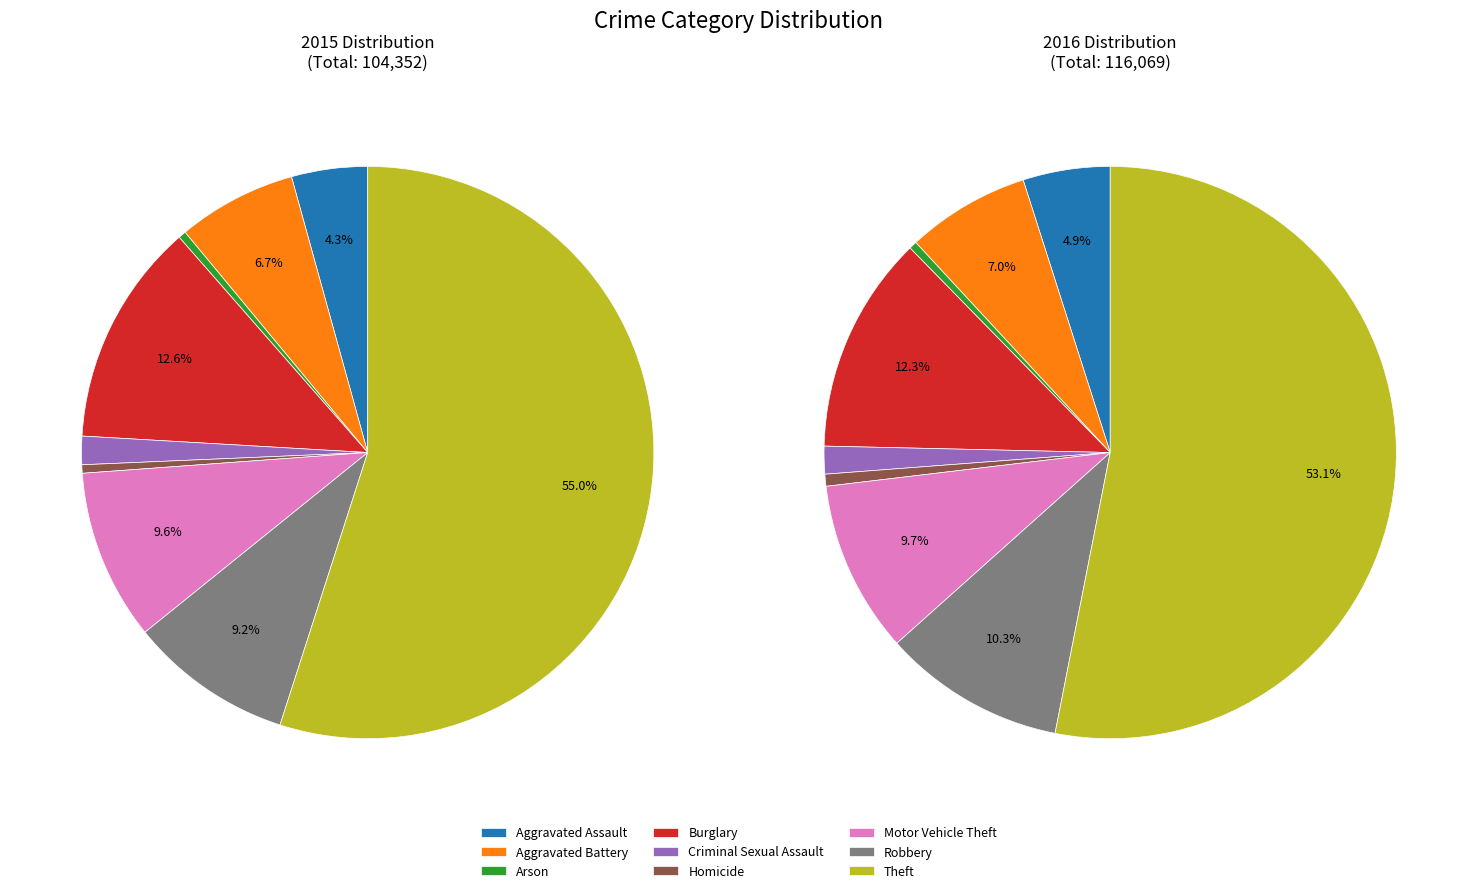

Count the number of slices in the pie.

9